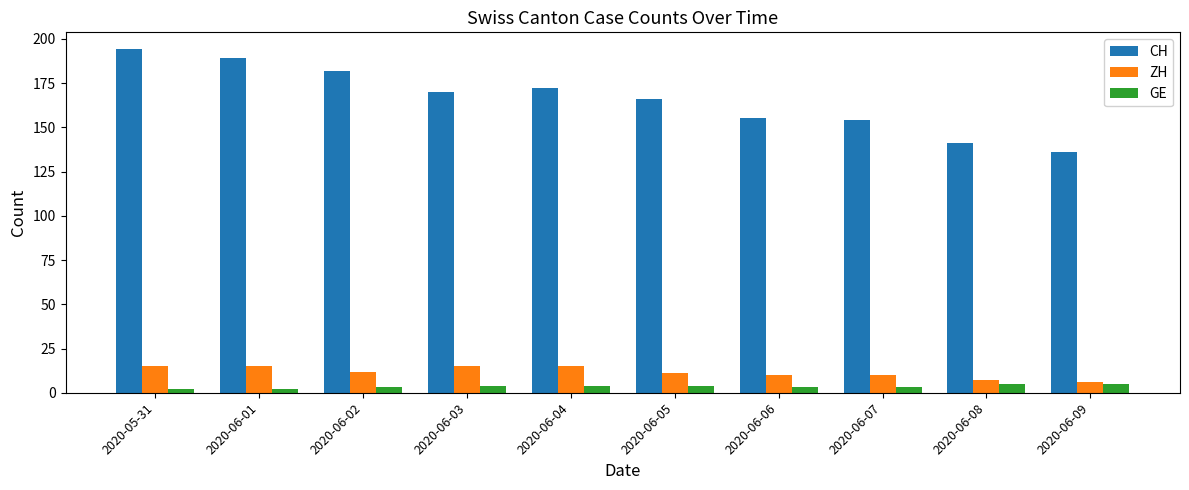

Is the value of CH at 2020-05-31 greater than the value of GE at 2020-06-04?

Yes